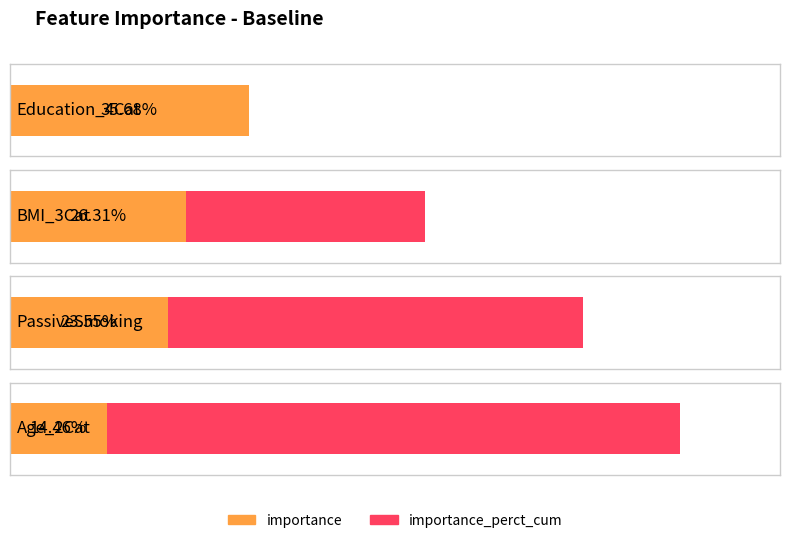

How many bars are there in each group?

2